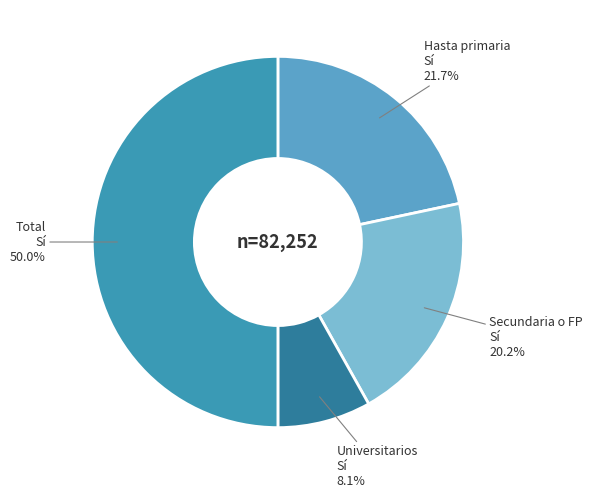

Rank the categories by value from lowest to highest.

Universitarios Sí, Secundaria o FP Sí, Hasta primaria Sí, Total Sí